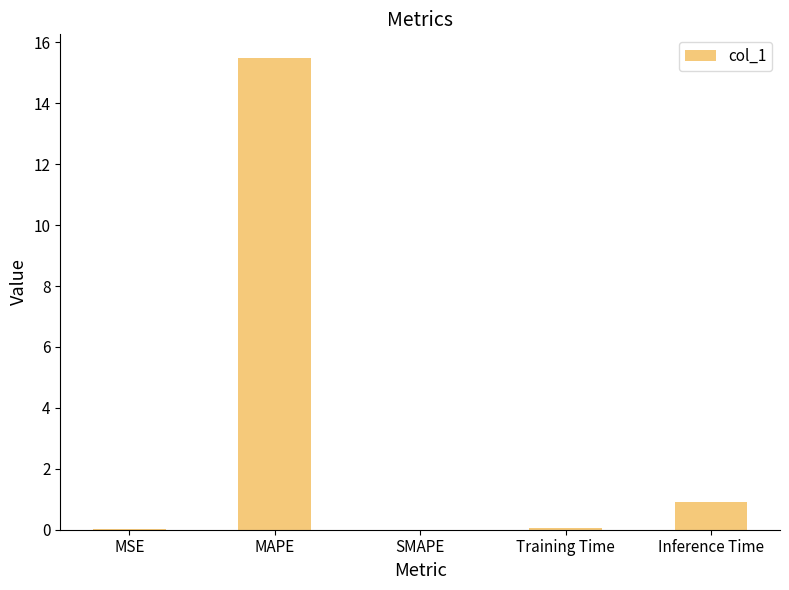

Is it true that the value at MAPE is 7.0?

False